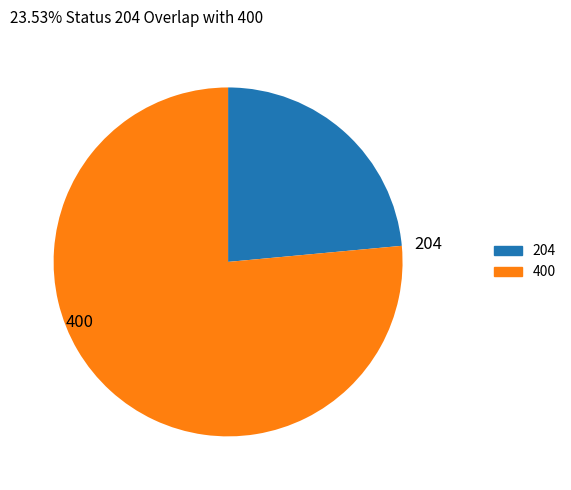

Is it true that 204 is 47% of the pie?

False